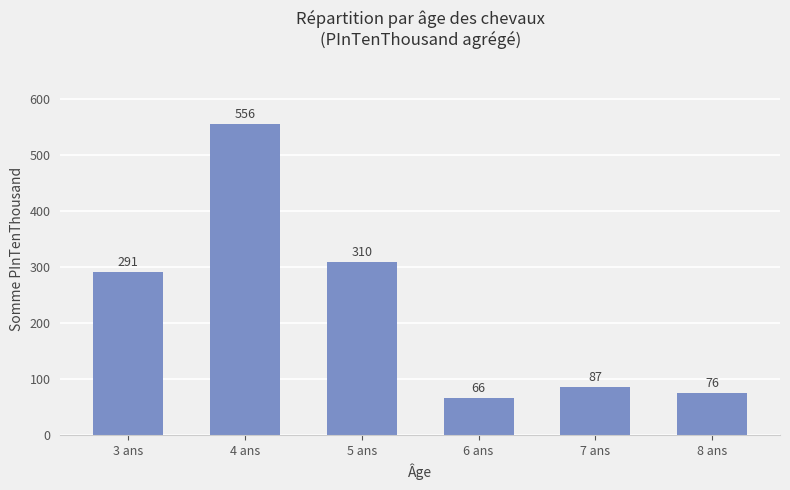

What is the smallest value displayed?

66